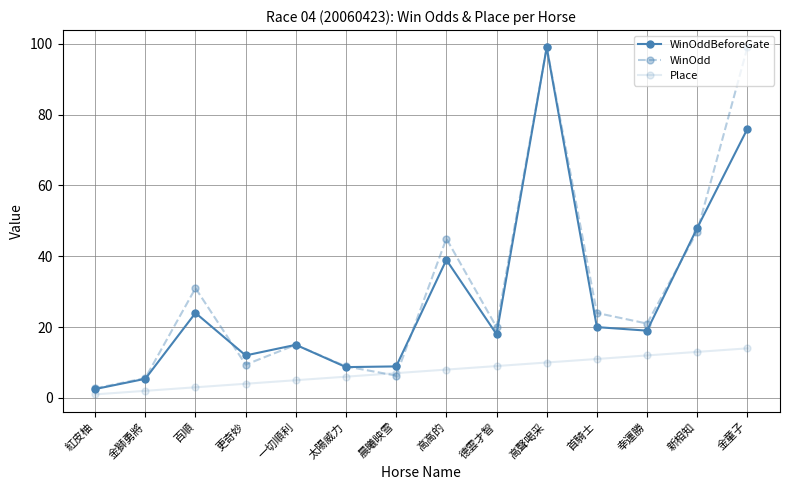

True or false: WinOddBeforeGate has more than 1 interior local peaks.

True